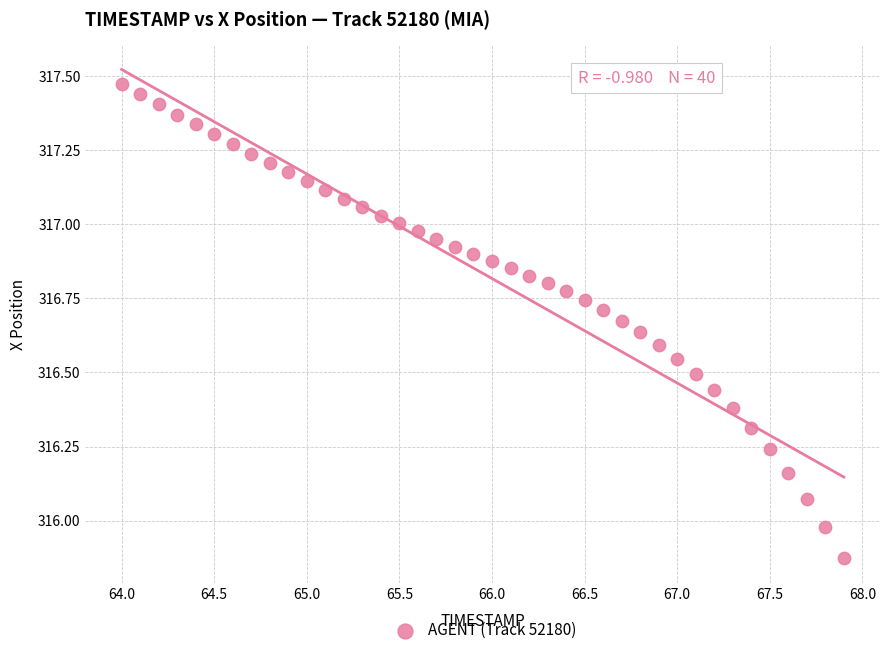

What is the range of X values (max minus min)?

3.9